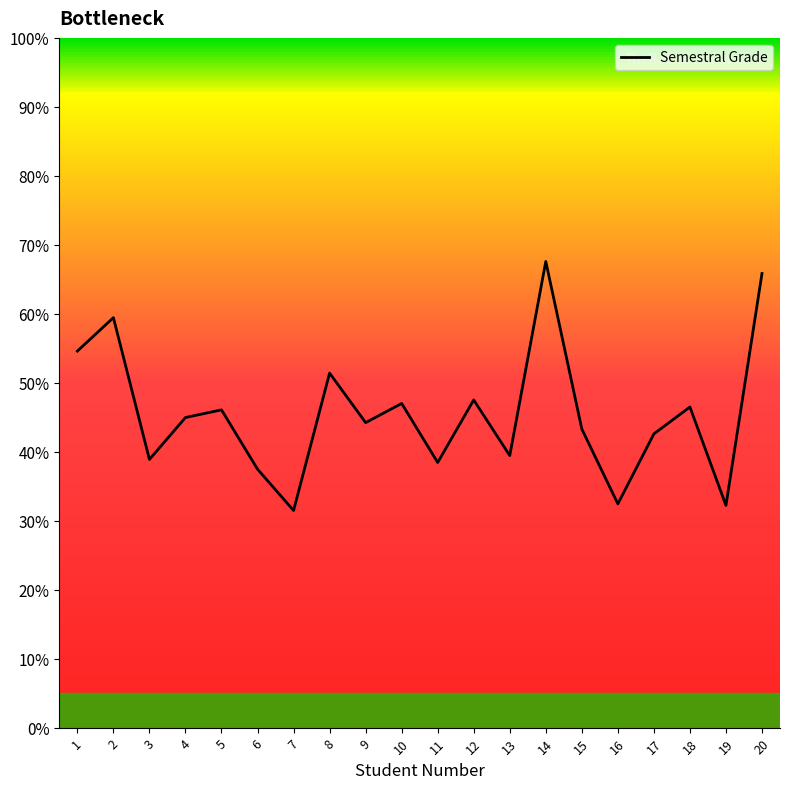

What is the change in value from 7 to 8?

+19.9